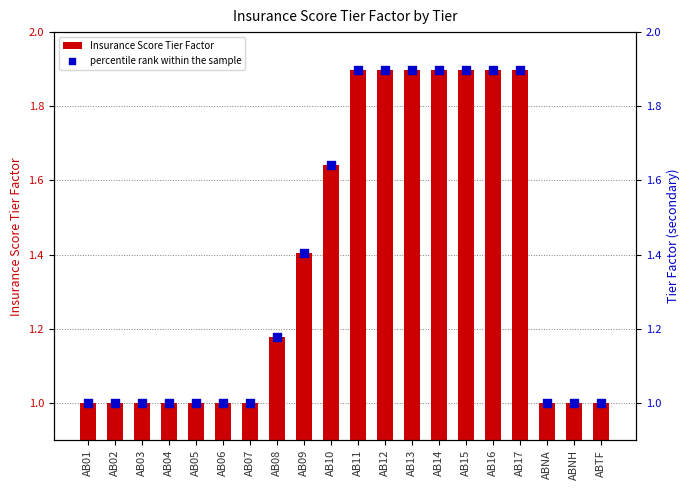

What are all the series names shown in the legend?

Insurance Score Tier Factor, percentile rank within the sample